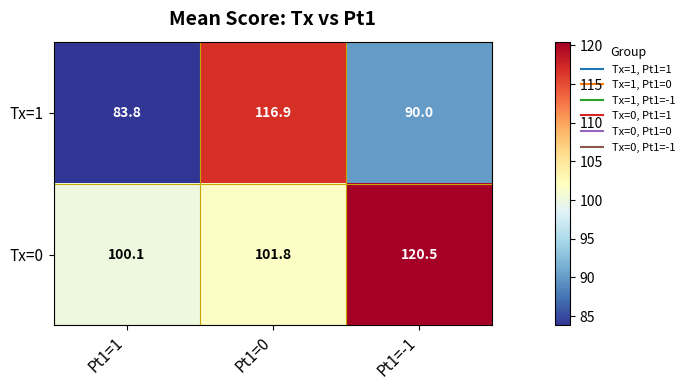

Reading left to right, extract all data points from this chart.

Tx=1: 83.8	116.9	90.0
Tx=0: 100.1	101.8	120.5